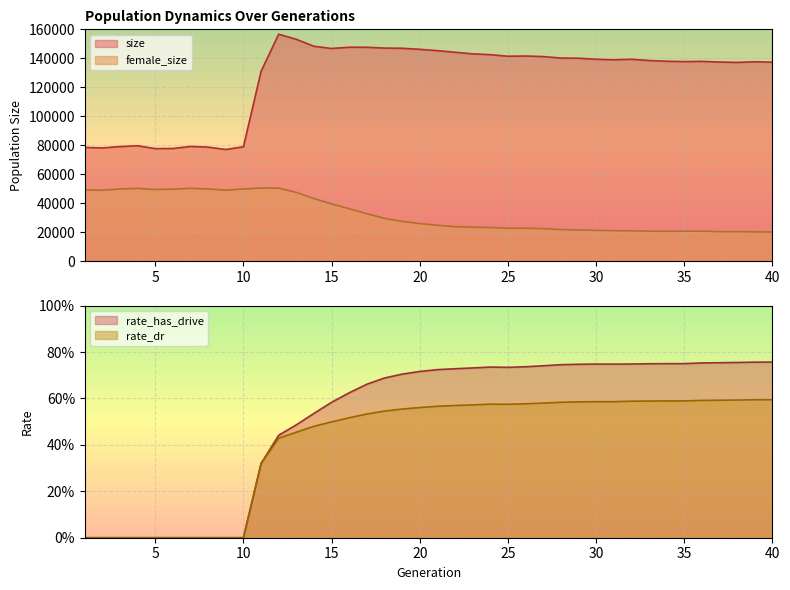

Reading left to right, list all the values displayed in this chart.

size: 78583.0	78226.0	79181.0	79729.0	77769.0	77864.0	79285.0	78787.0	77159.0	79065.0	131066.0	156638.0	153129.0	148325.0	146800.0	147672.0	147627.0	147078.0	146952.0	146217.0	145320.0	144216.0	143095.0	142540.0	141467.0	141604.0	141212.0	140206.0	140094.0	139367.0	139000.0	139364.0	138506.0	138006.0	137747.0	137901.0	137465.0	137191.0	137646.0	137360.0
female_size: 49371.0	49072.0	49926.0	50351.0	49584.0	49811.0	50394.0	49932.0	49168.0	49920.0	50576.0	50542.0	47590.0	43370.0	39655.0	36318.0	32884.0	29708.0	27598.0	26105.0	24945.0	23957.0	23562.0	23395.0	22884.0	22886.0	22594.0	21937.0	21685.0	21403.0	21190.0	21076.0	20894.0	20764.0	20856.0	20864.0	20533.0	20543.0	20377.0	20302.0
rate_dr: 0.0	0.0	0.0	0.0	0.0	0.0	0.0	0.0	0.0	0.0	0.3	0.4	0.5	0.5	0.5	0.5	0.5	0.5	0.6	0.6	0.6	0.6	0.6	0.6	0.6	0.6	0.6	0.6	0.6	0.6	0.6	0.6	0.6	0.6	0.6	0.6	0.6	0.6	0.6	0.6
rate_has_drive: 0.0	0.0	0.0	0.0	0.0	0.0	0.0	0.0	0.0	0.0	0.3	0.4	0.5	0.5	0.6	0.6	0.7	0.7	0.7	0.7	0.7	0.7	0.7	0.7	0.7	0.7	0.7	0.7	0.7	0.7	0.7	0.7	0.7	0.8	0.8	0.8	0.8	0.8	0.8	0.8